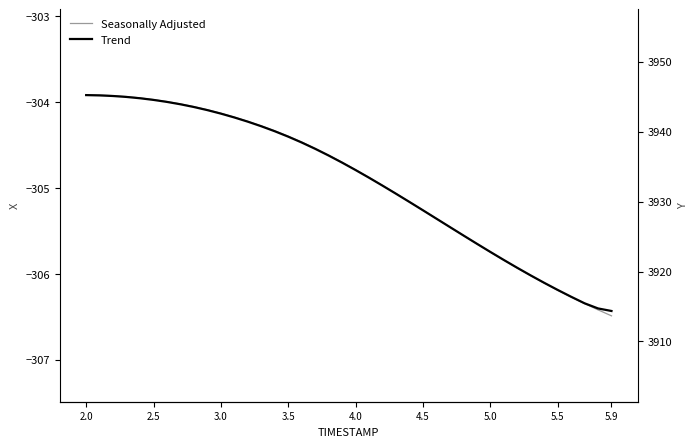

What position from the left is 5.5?

8